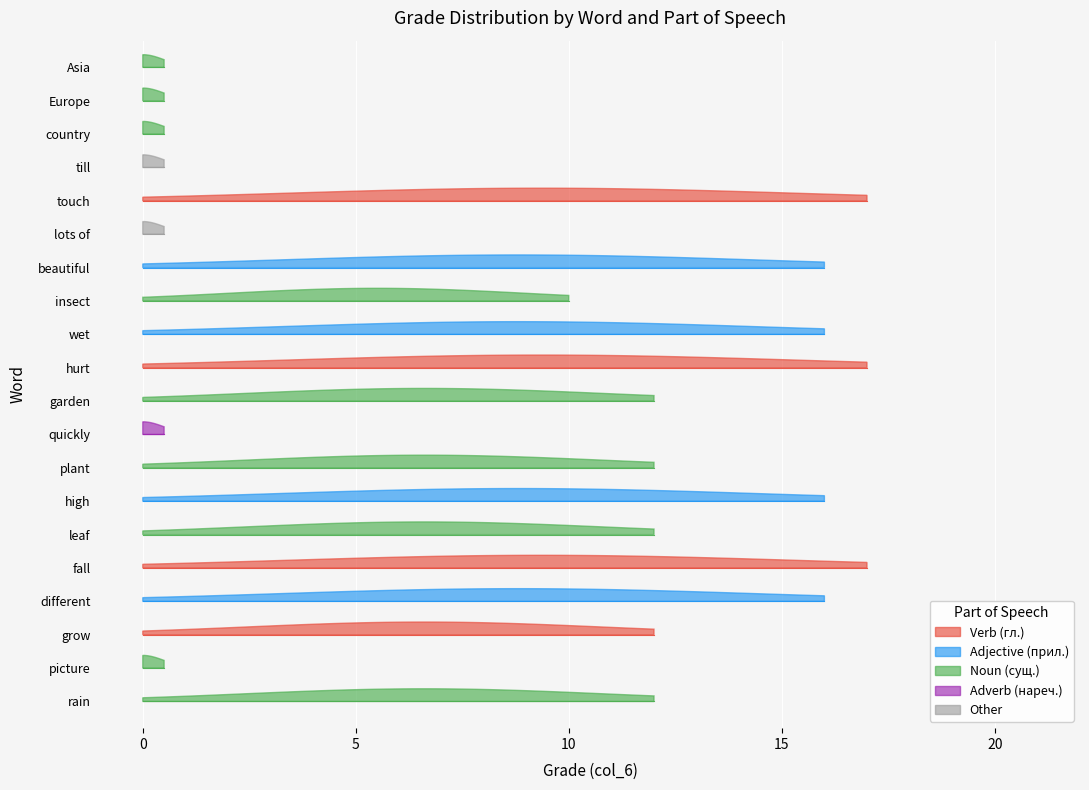

What is the label of the 8th point from the right?

insect